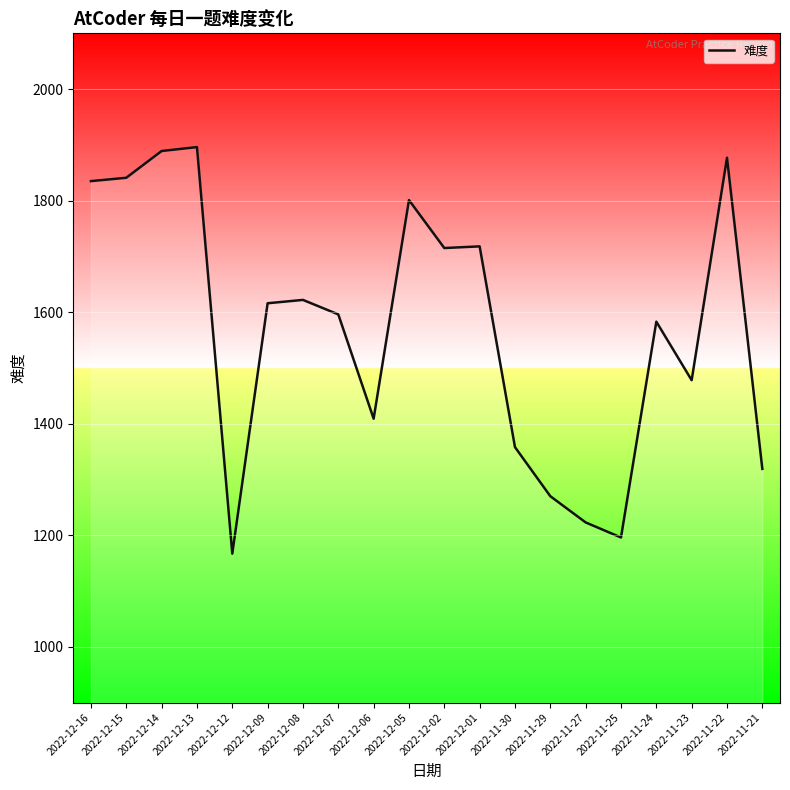

The value at 2022-11-21 is 1319. True or false?

True